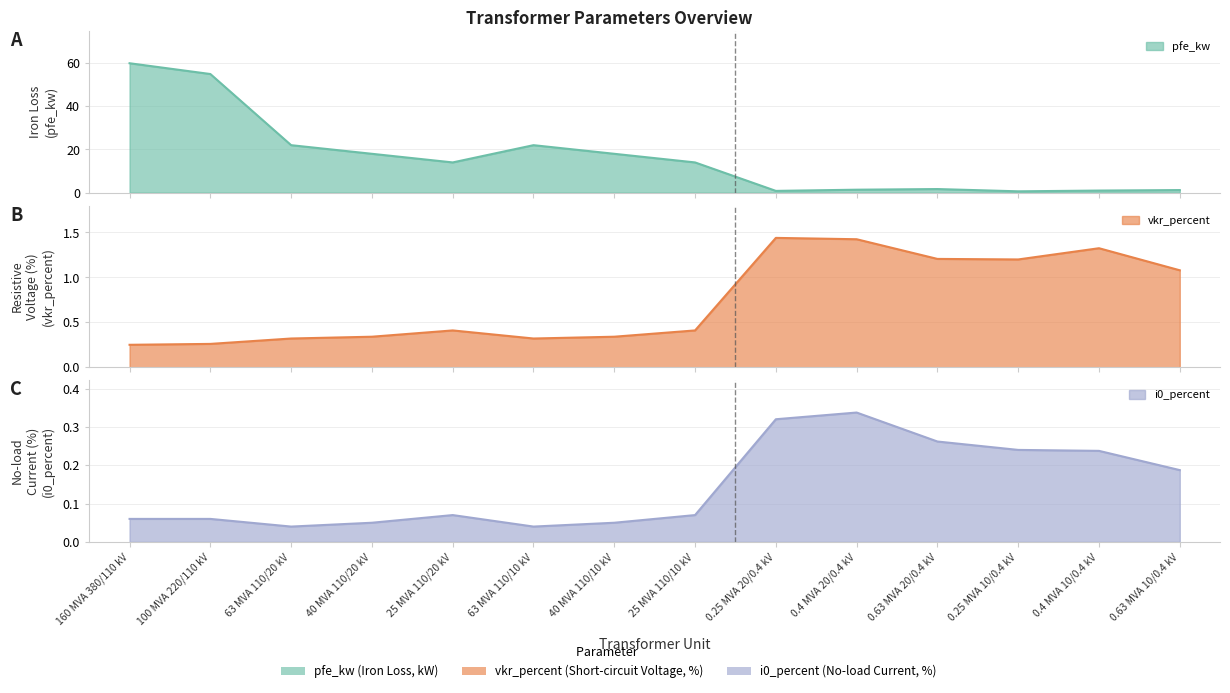

What is the greatest value displayed?

60.0